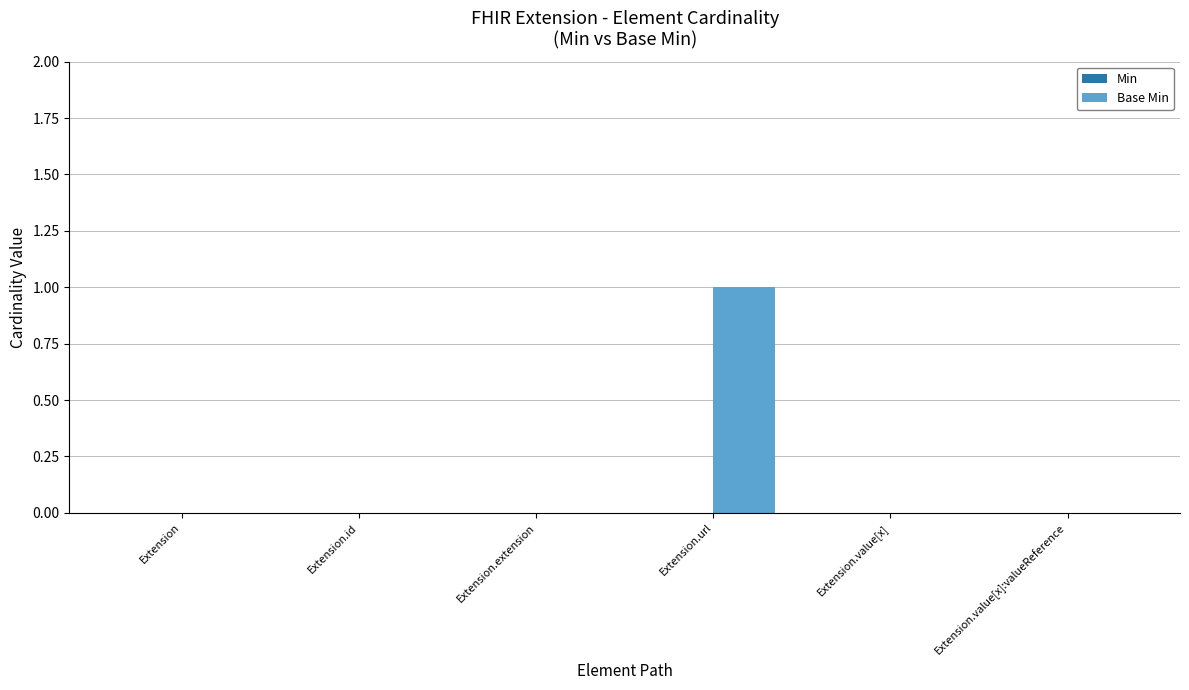

Reading left to right, list all the values displayed in this chart.

Extension=0	Extension.id=0	Extension.extension=0	Extension.url=1	Extension.value[x]=0	Extension.value[x]:valueReference=0